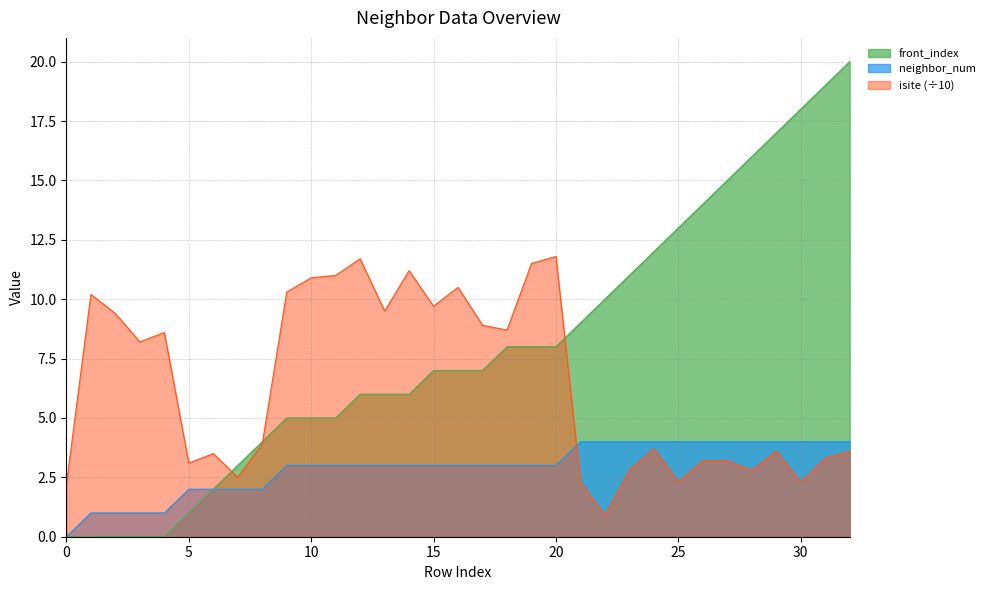

Between 0 and 27, which is larger?

27